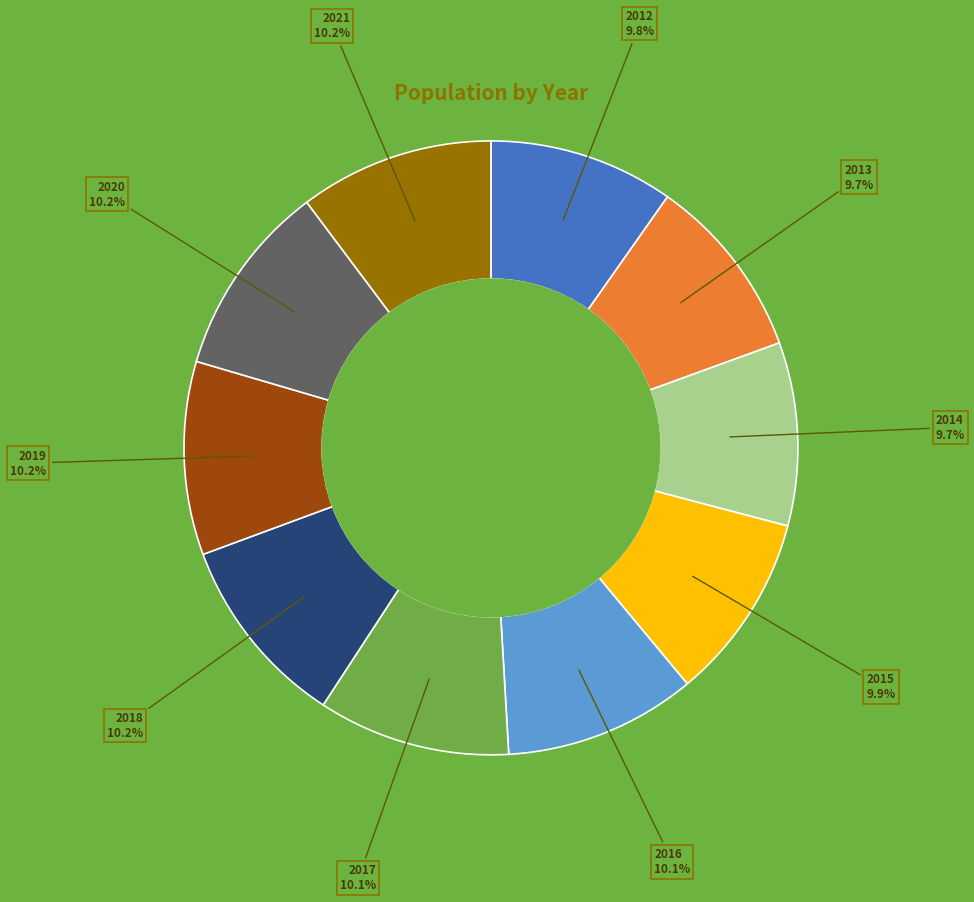

Combined, do 2016 and 2020 account for over 50%?

No